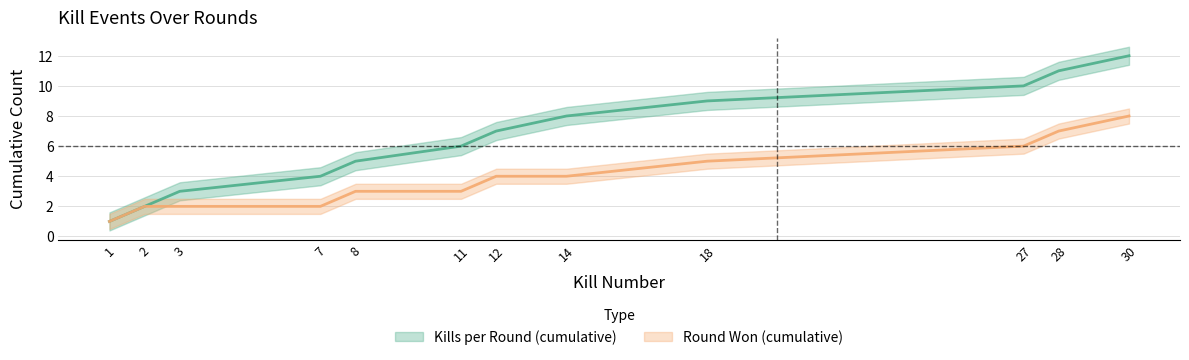

Rank the series at 30 from lowest to highest value.

Round Won (cumulative), Kills per Round (cumulative)